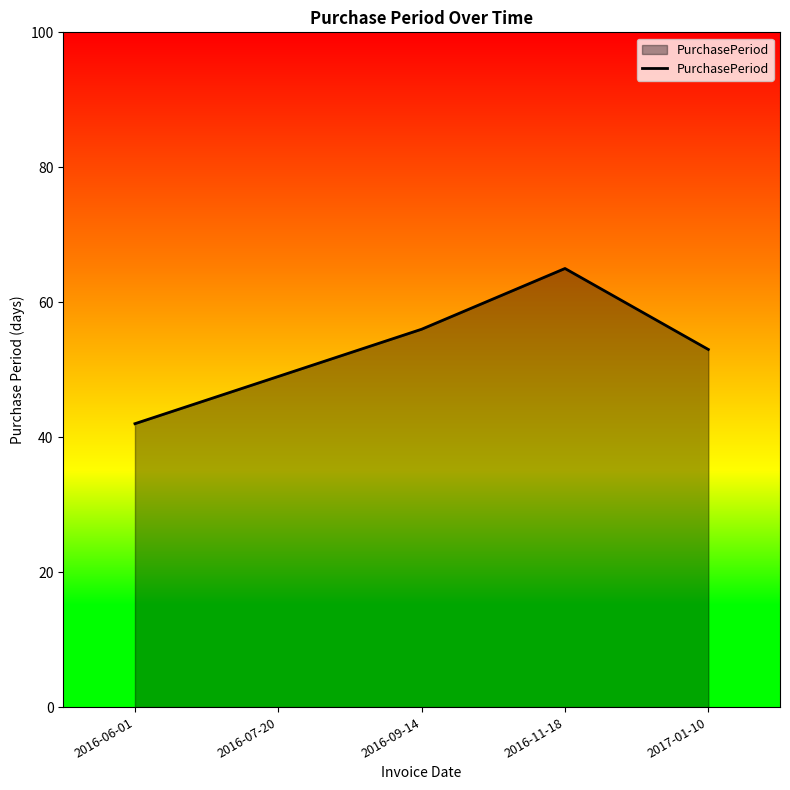

What is the change in value from 2016-07-20 to 2017-01-10?

+4